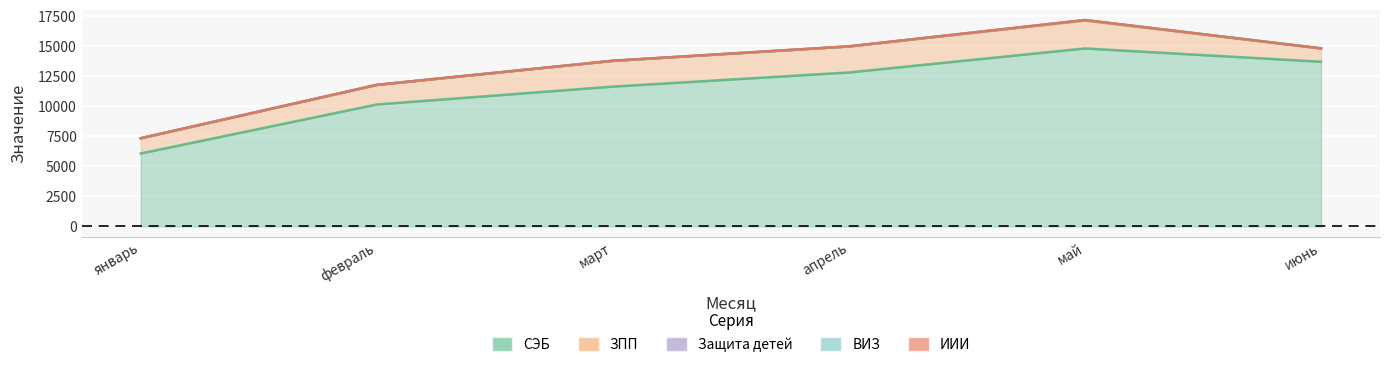

What is the label of the 4th point from the left?

апрель